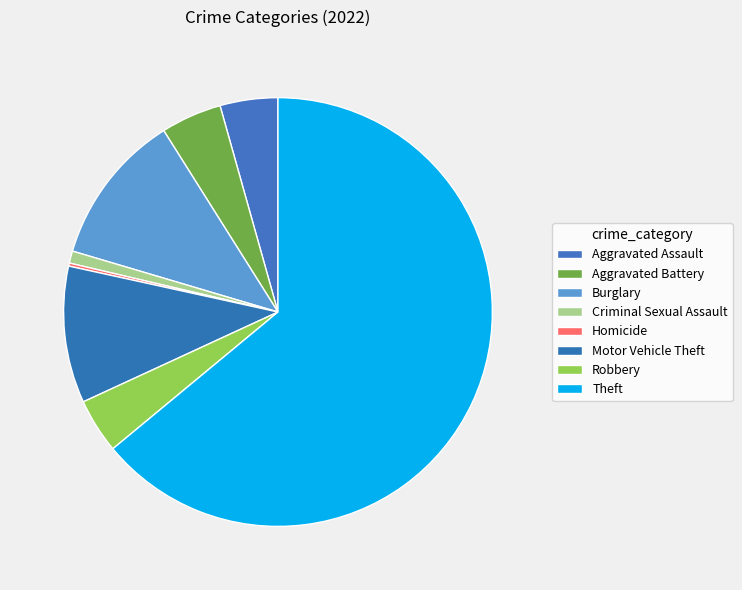

True or false: Motor Vehicle Theft accounts for 10% of the total.

True